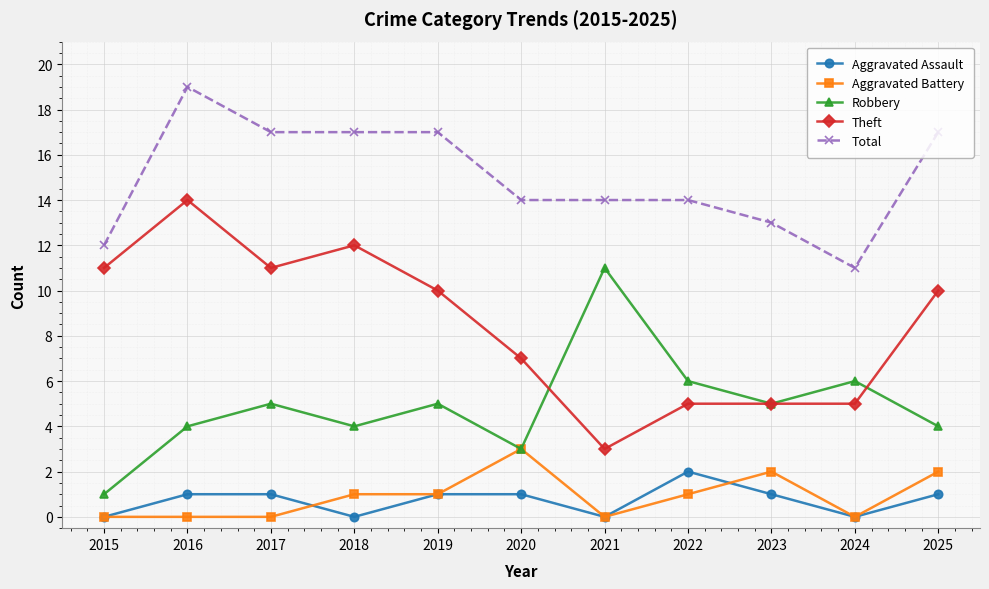

True or false: Theft and Total cross at least once.

False